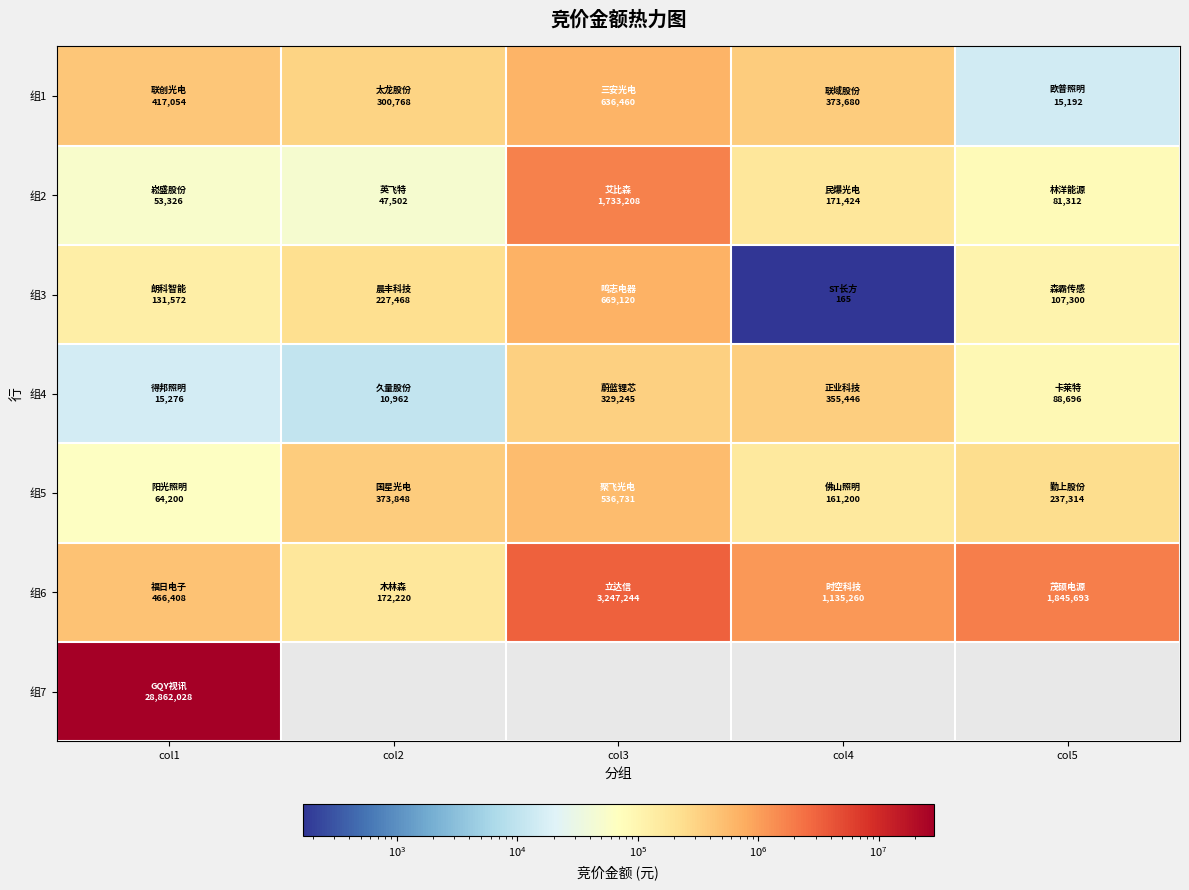

What is the minimum value shown in the chart?

165.0